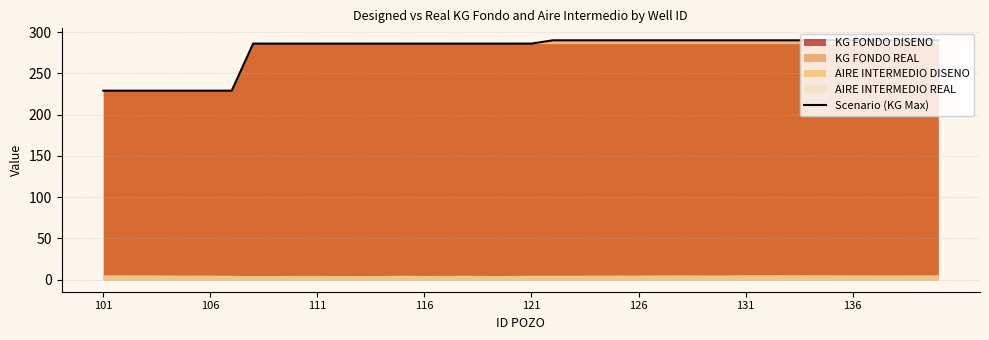

True or false: there are more than 1 points higher than both neighbors.

False